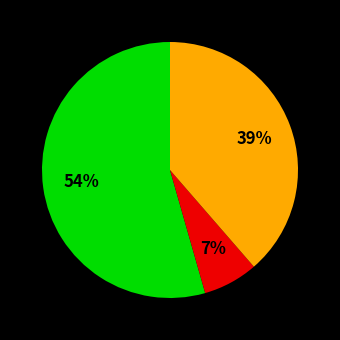

To the nearest percent, what is the difference between the largest and smallest slice percentages?

47%